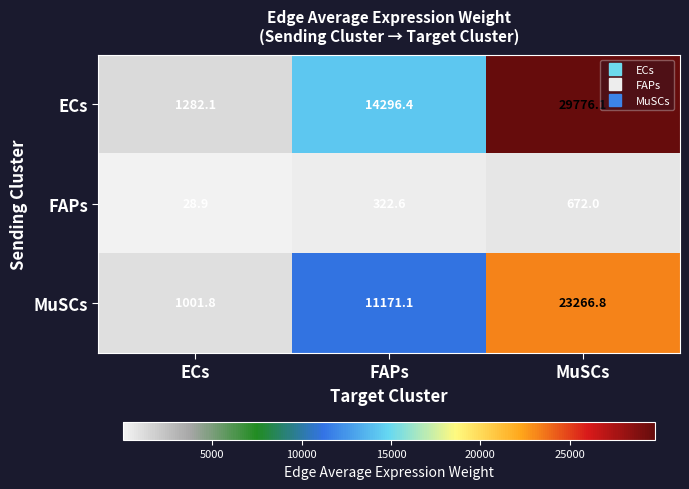

Is it true that MuSCs equals 23266.8 at MuSCs?

True